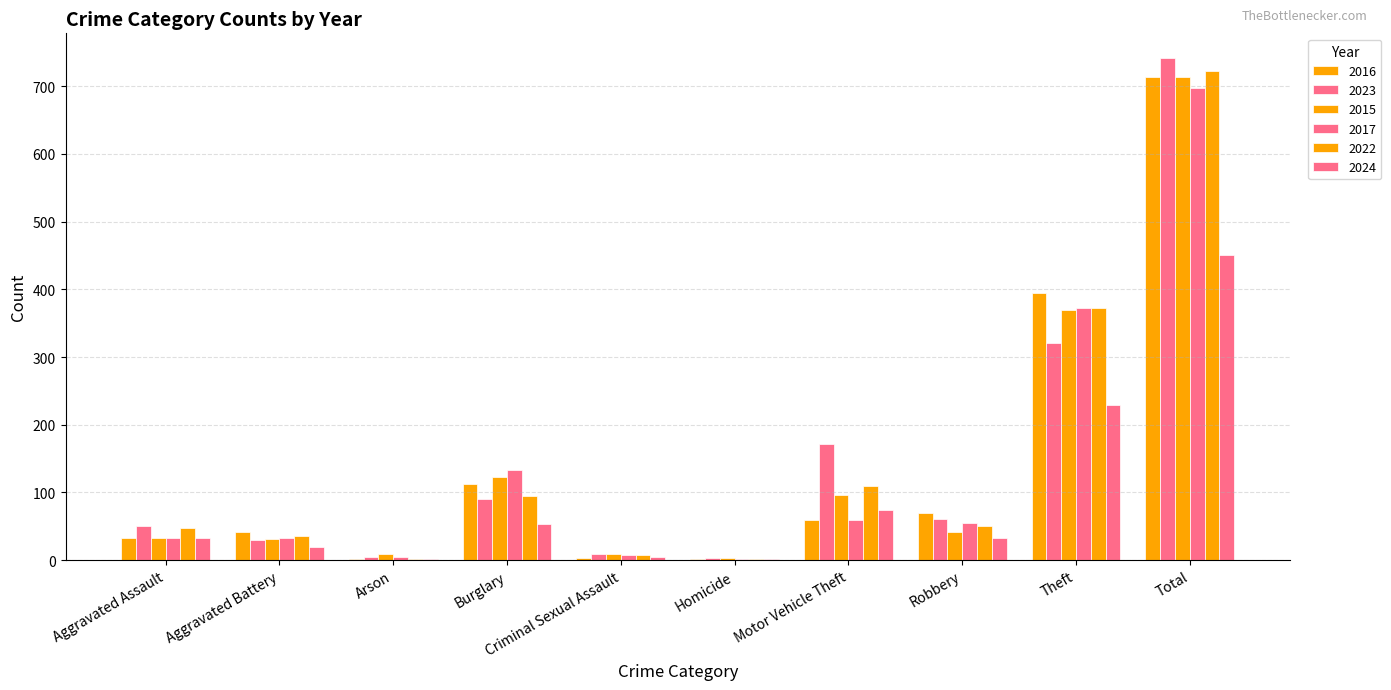

Reading right to left, extract all data points from this chart.

2016: 714	394	69	59	2	3	113	1	41	32
2023: 741	321	61	171	3	9	91	5	30	50
2015: 713	369	41	96	3	9	123	9	31	32
2017: 697	372	55	59	2	7	133	5	32	32
2022: 722	372	50	110	2	7	95	2	36	48
2024: 451	229	33	74	2	5	53	2	20	33